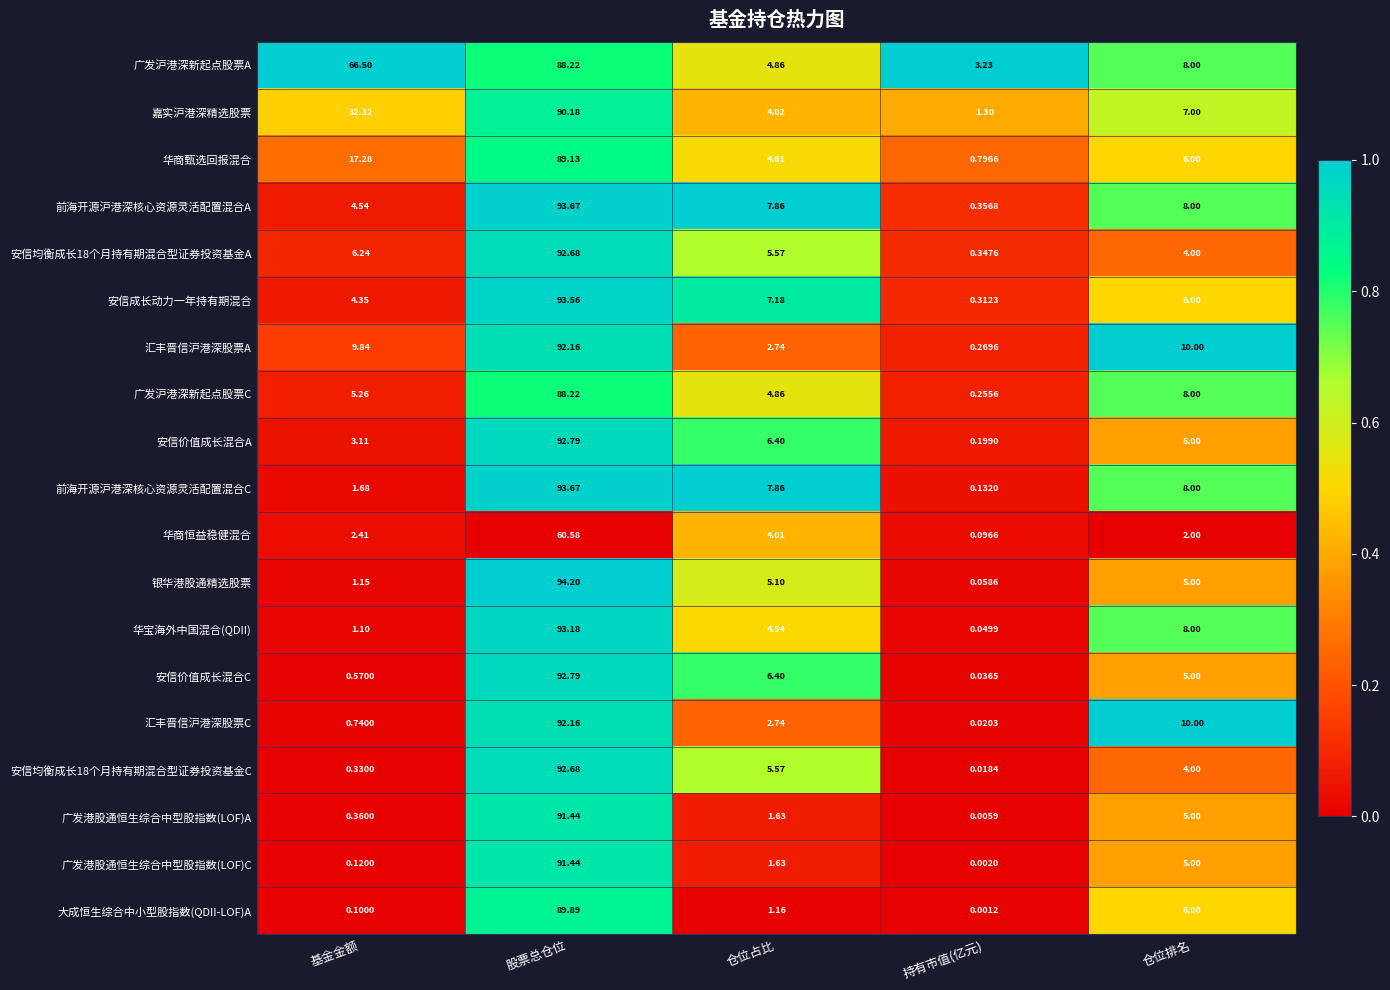

Rank the categories by 前海开源沪港深核心资源灵活配置混合C value from lowest to highest.

持有市值(亿元), 基金金额, 仓位占比, 仓位排名, 股票总仓位